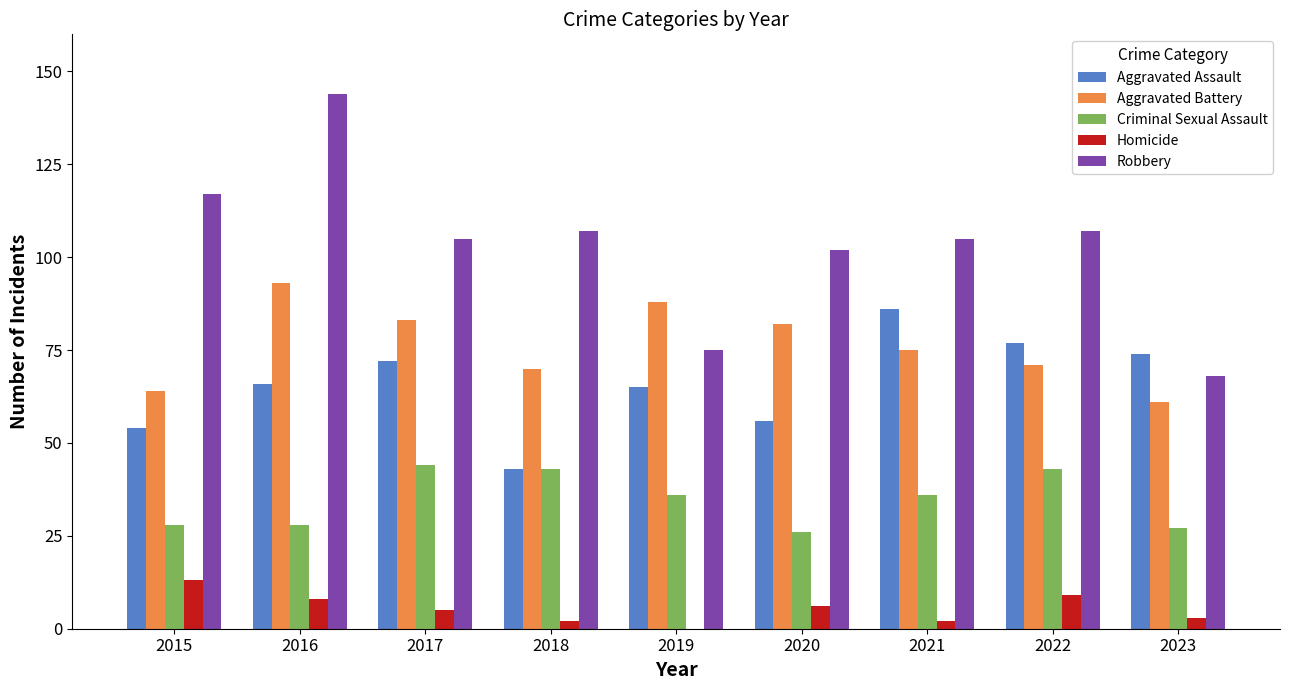

Which series has the widest spread of values?

Robbery